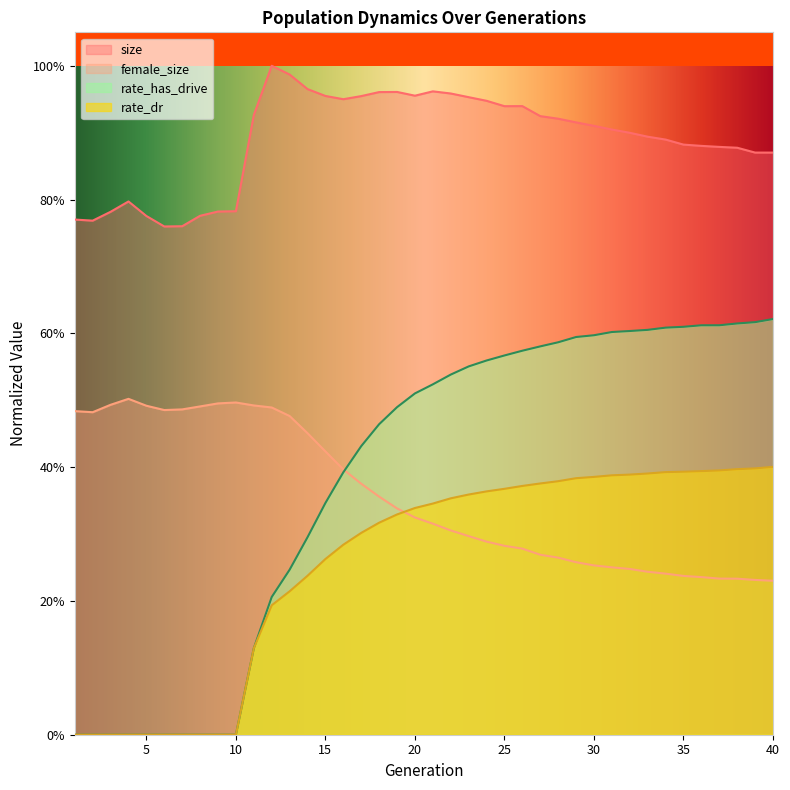

How many interior local peaks does the female_size series have?

2